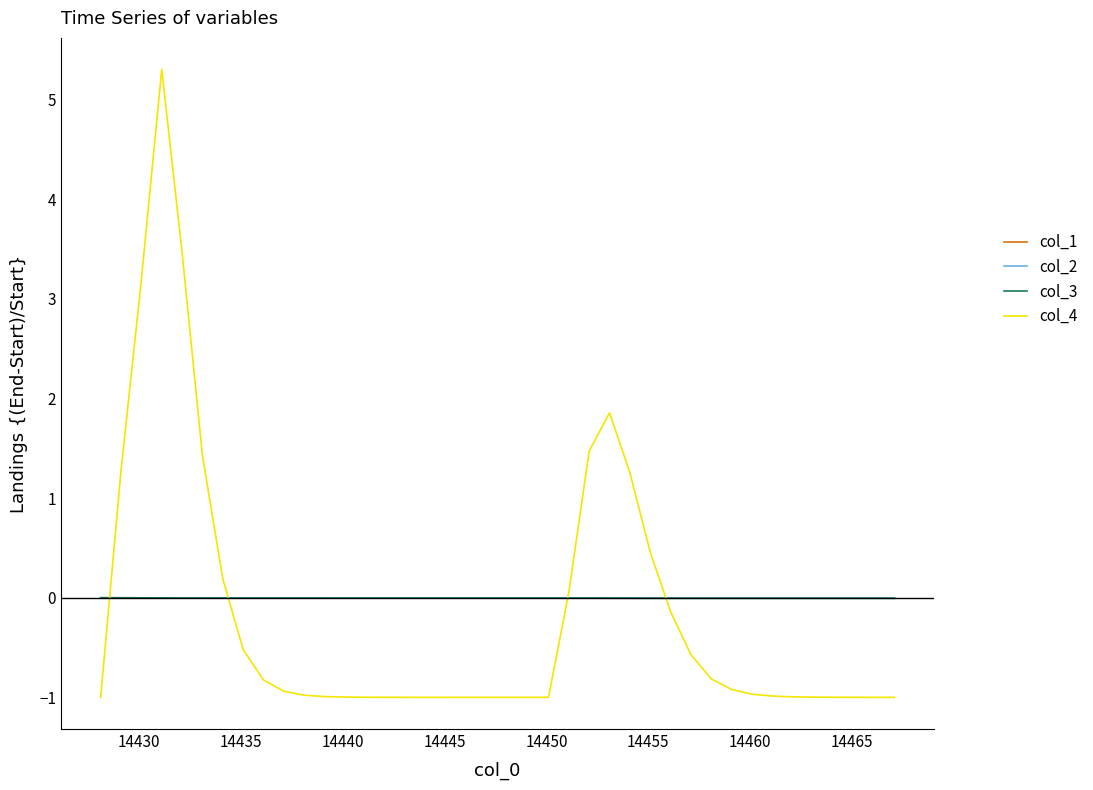

Which series has the largest range (max minus min)?

col_4